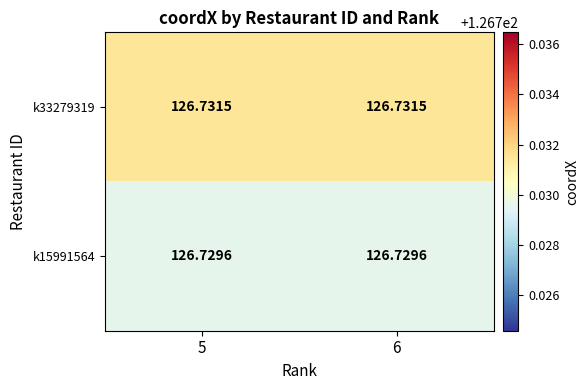

Is the value of k15991564 at 5 greater than the value of k33279319 at 6?

No